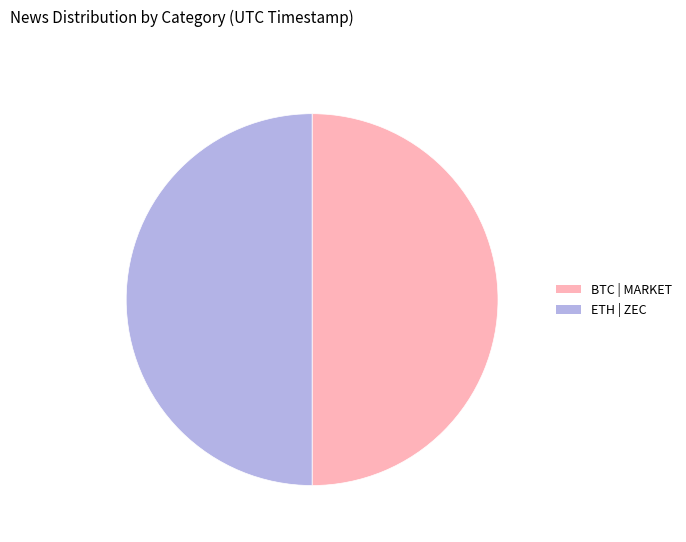

How many slices are in this pie chart?

2